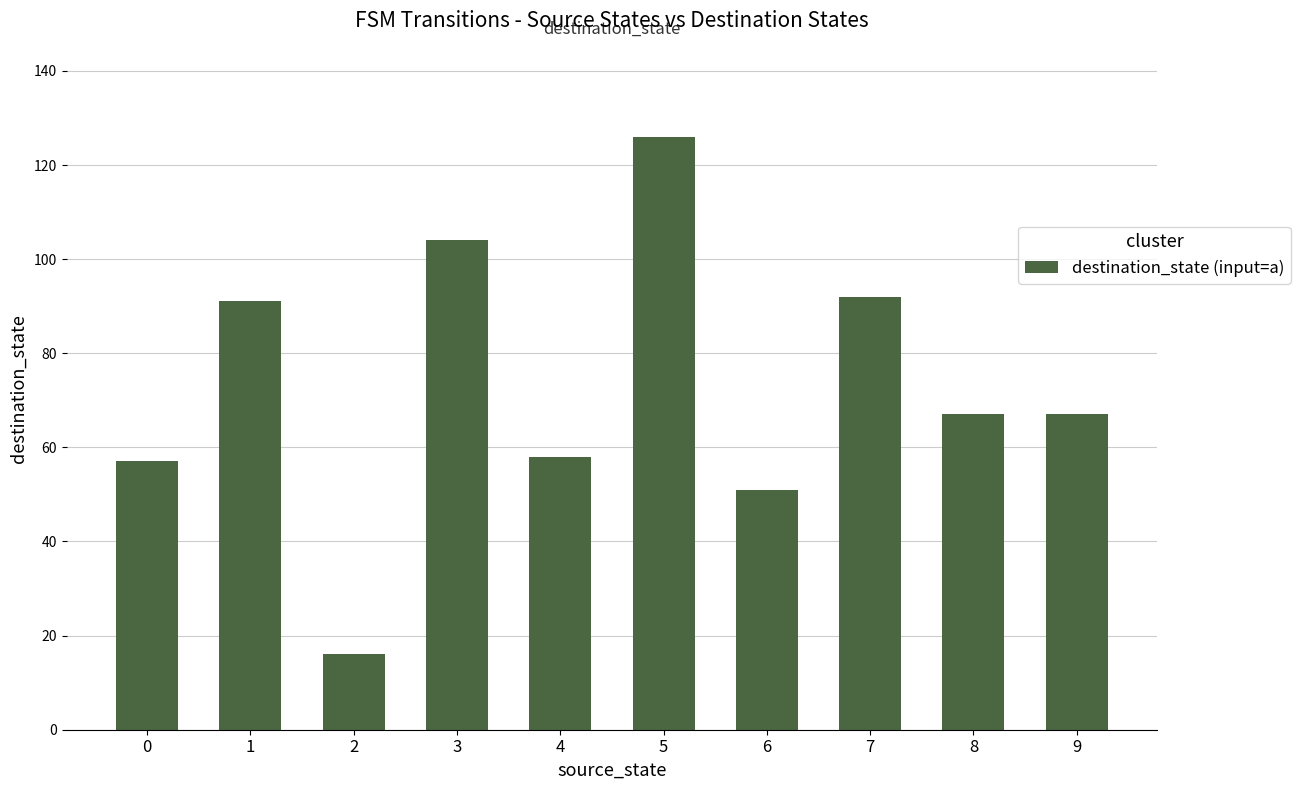

Read the value at 6.

51